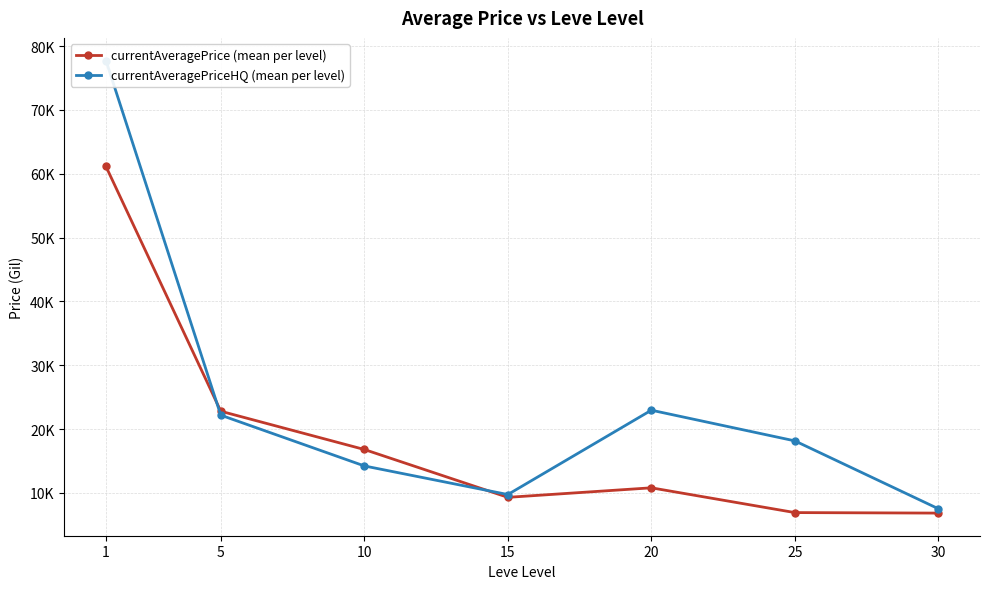

True or false: currentAveragePriceHQ (mean per level) has more than 2 interior local peaks.

False